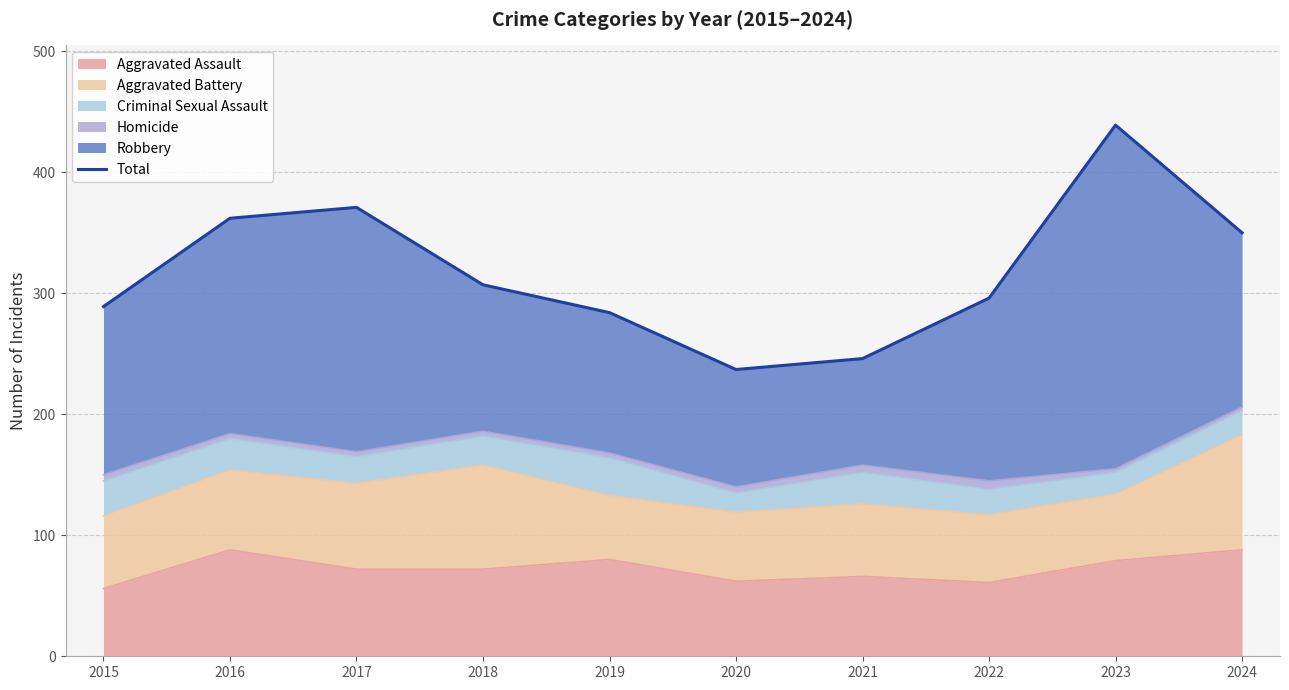

What is the greatest value displayed?

439